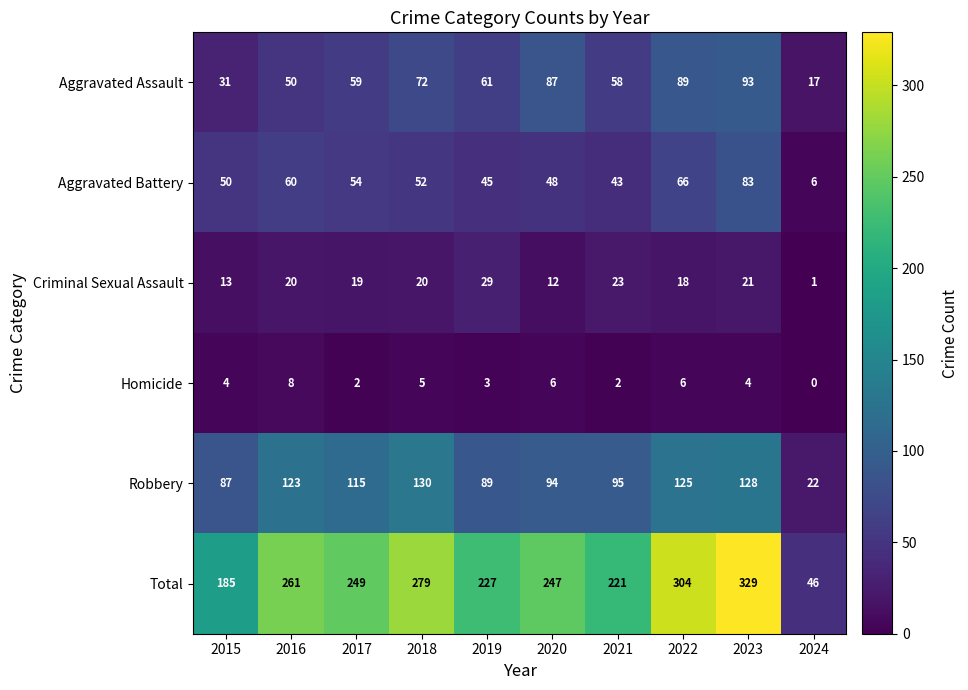

Which series changed the most between 2022 and 2024?

Total